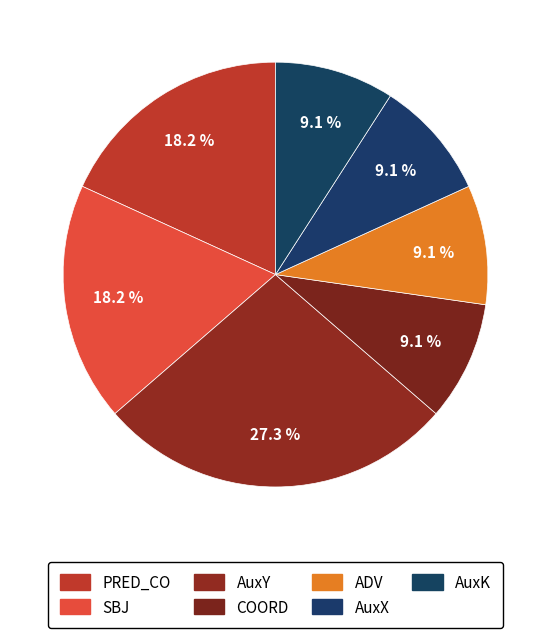

What percentage do AuxX and SBJ together represent?

27.3%